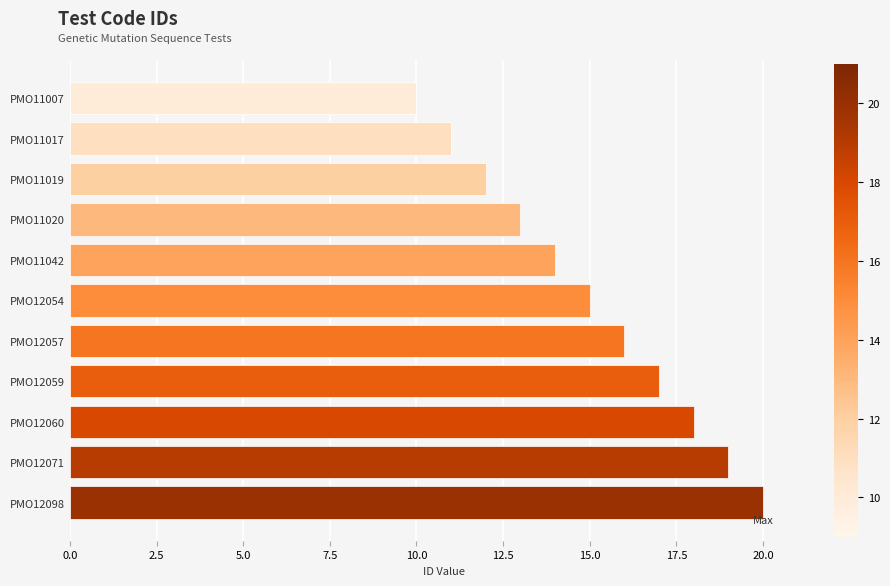

Where is the data nearest to the value 15?

PMO12054